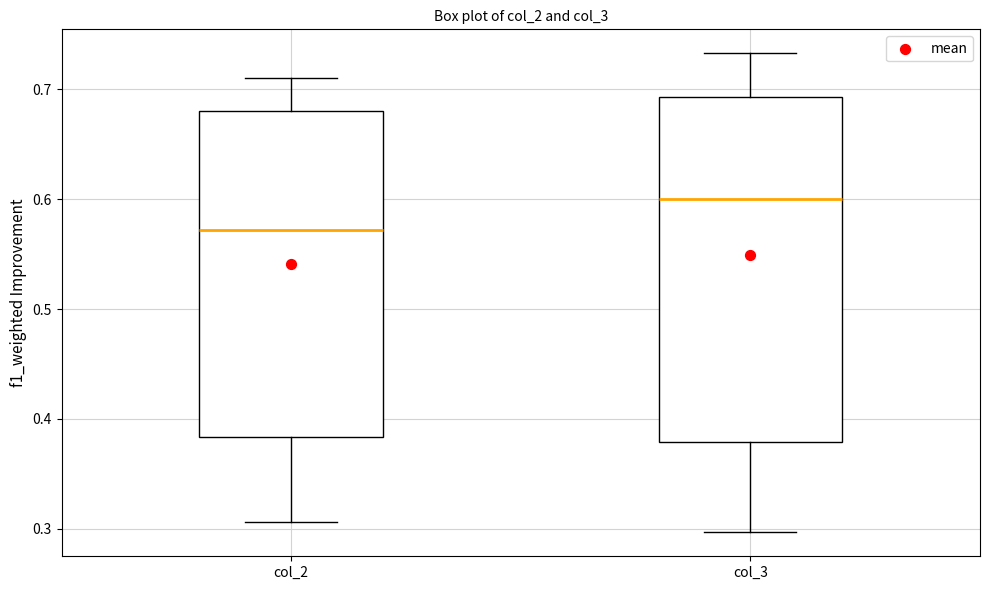

Reading left to right, transcribe this box plot: for each box, give where its median line is, the range the box spans, and where its two whiskers end, as read against the y-axis. The values are not printed on the chart, so give them approximately, as read against the axis.

col_2: median 0.57, box 0.38 to 0.68, whiskers 0.31 to 0.71
col_3: median 0.60, box 0.38 to 0.69, whiskers 0.30 to 0.73